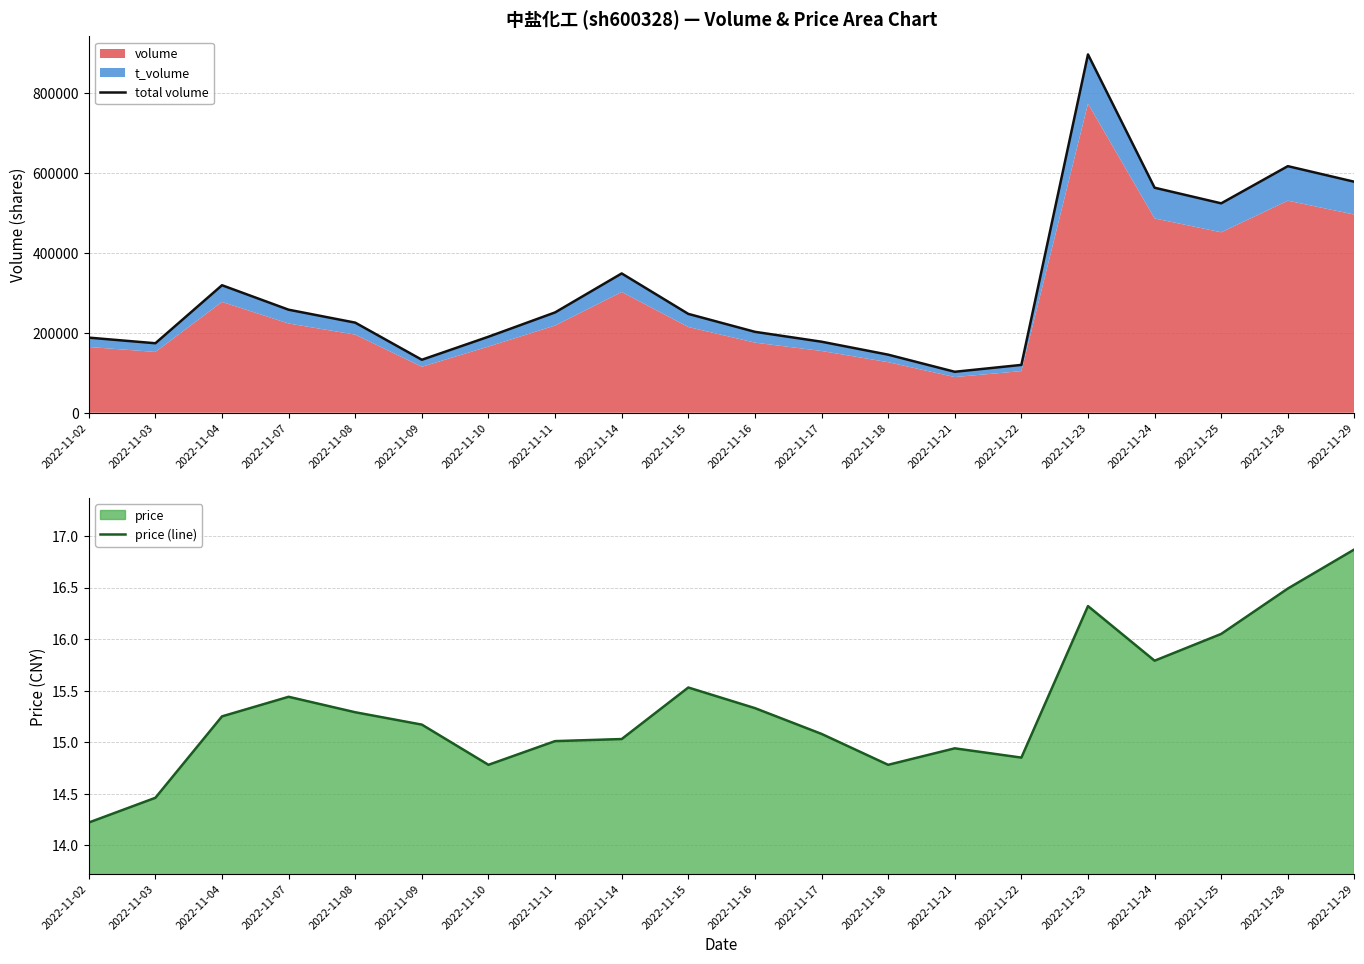

Rank the categories by price (line) value from lowest to highest.

2022-11-02, 2022-11-03, 2022-11-10, 2022-11-18, 2022-11-22, 2022-11-21, 2022-11-11, 2022-11-14, 2022-11-17, 2022-11-09, 2022-11-04, 2022-11-08, 2022-11-16, 2022-11-07, 2022-11-15, 2022-11-24, 2022-11-25, 2022-11-23, 2022-11-28, 2022-11-29